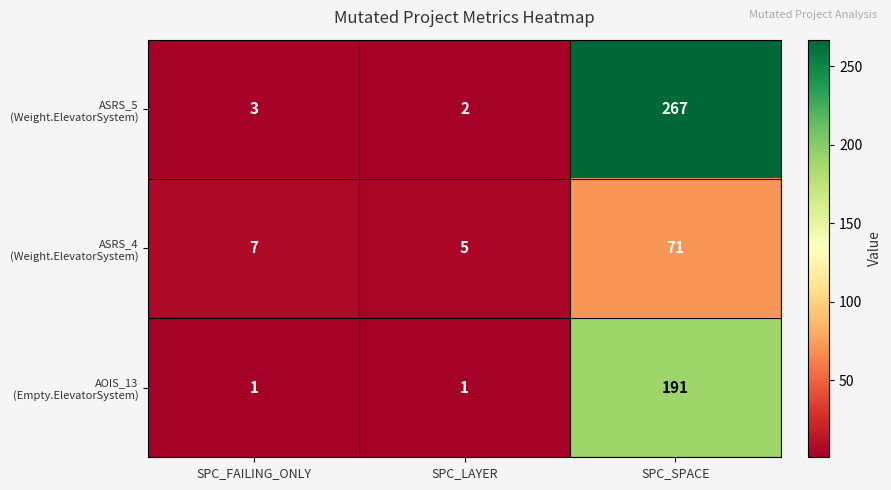

What is the greatest value displayed?

267